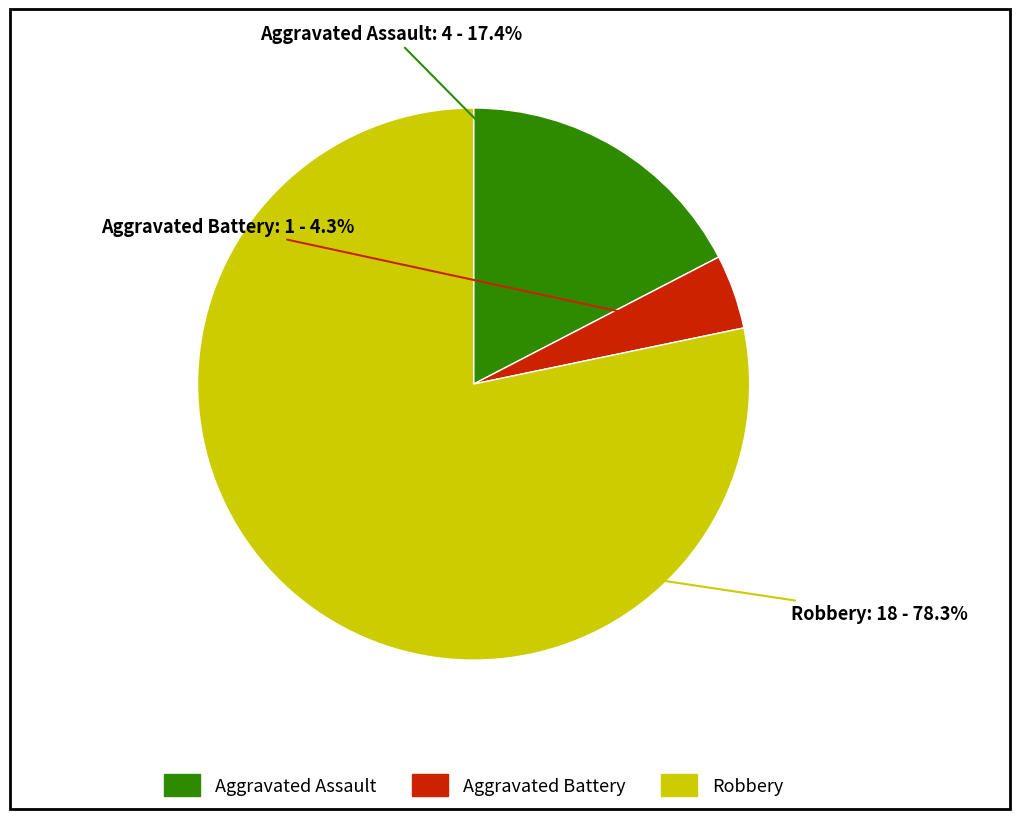

Which category accounts for the majority?

Robbery